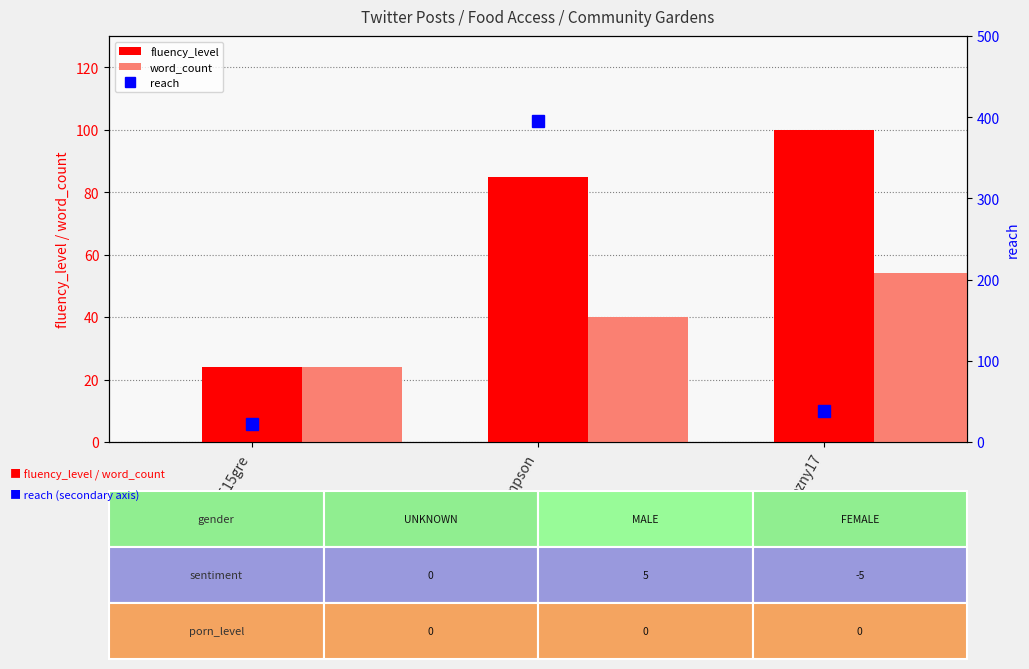

Rank the categories by fluency_level value from highest to lowest.

azny17, PhilipTSimpson, meet1515gre